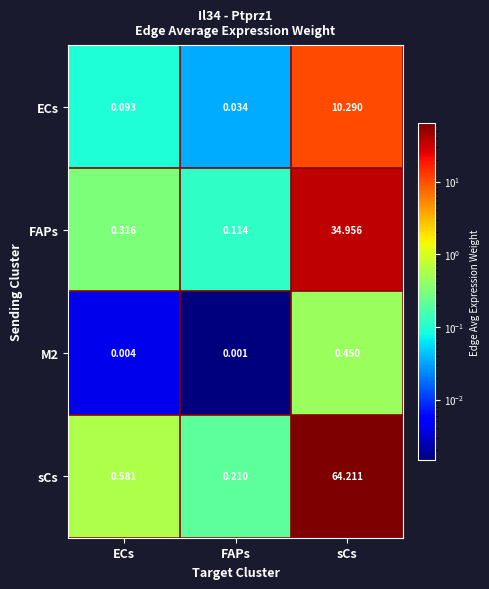

At which label is ECs closest to 5?

ECs